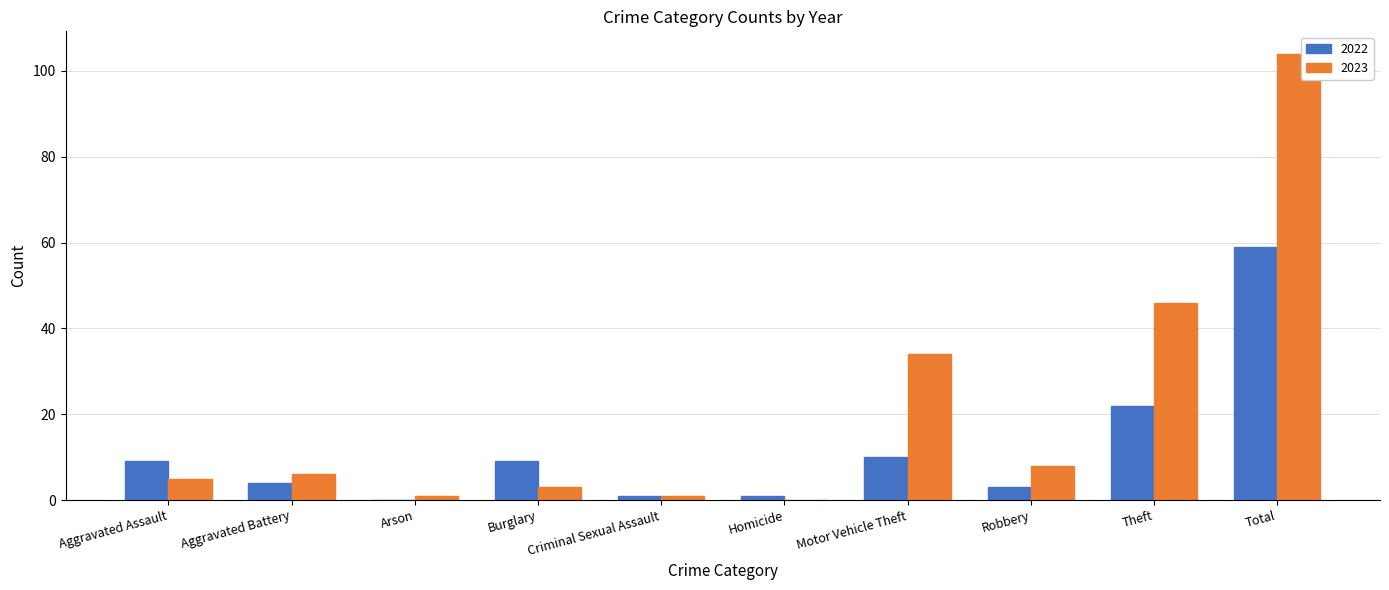

What is the sum of all 2023 values?

208